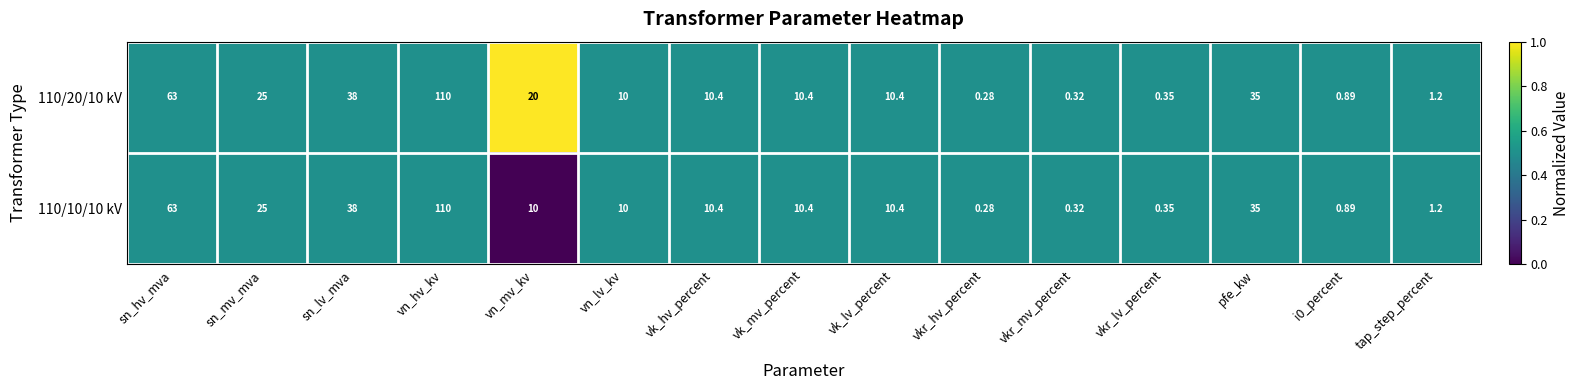

Where does the 110/10/10 kV series first go above 10?

sn_hv_mva